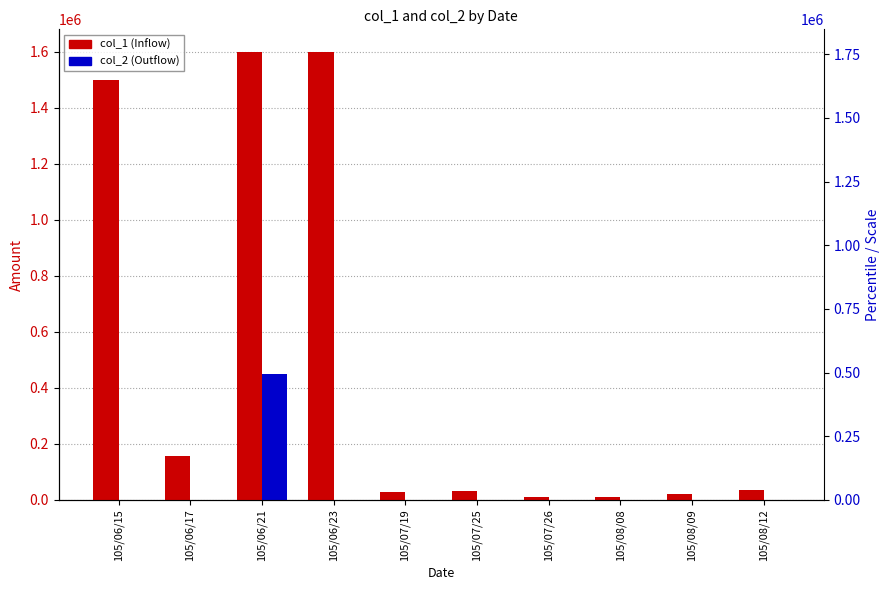

Which category has the highest value across all series?

105/06/21